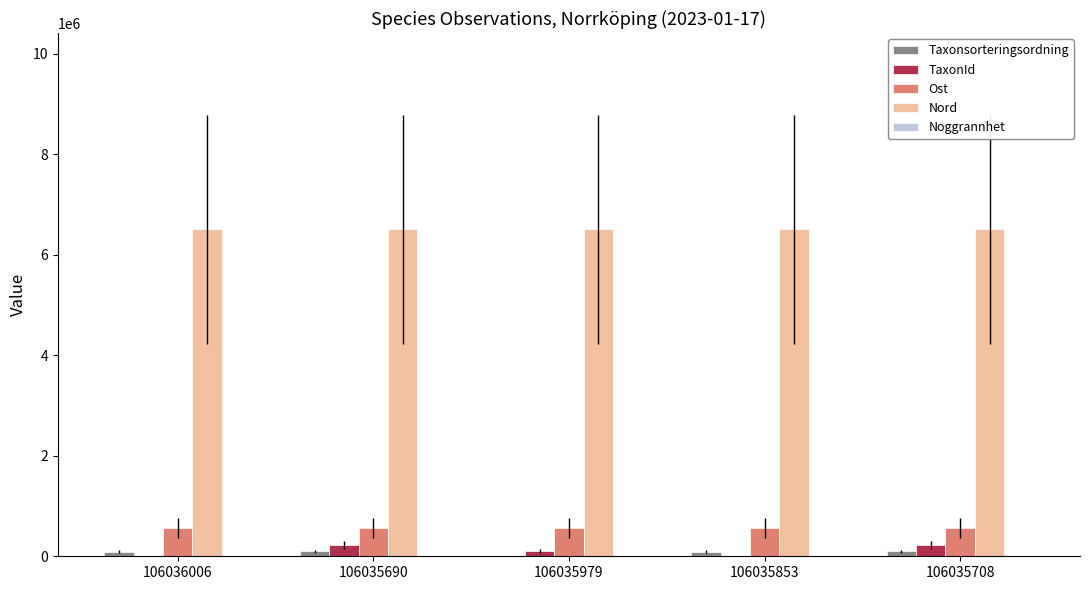

Which series has the largest total across all categories?

Nord